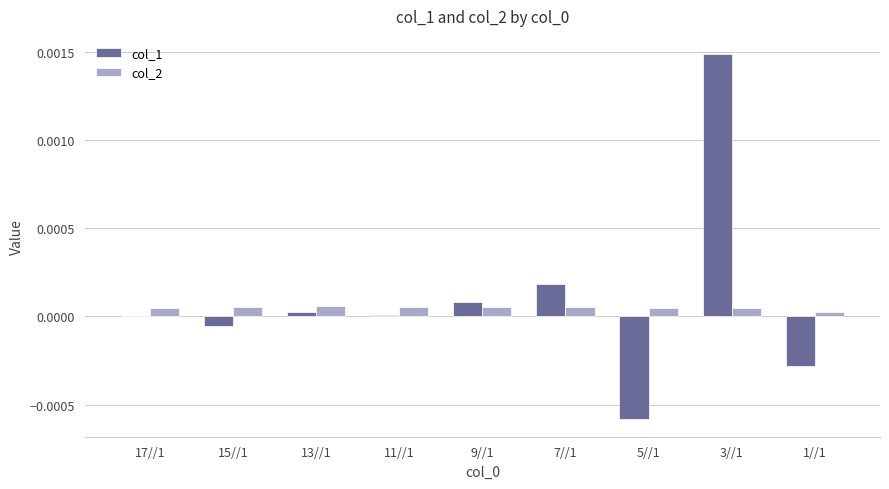

The value of col_1 at 7//1 is 0.0. True or false?

True